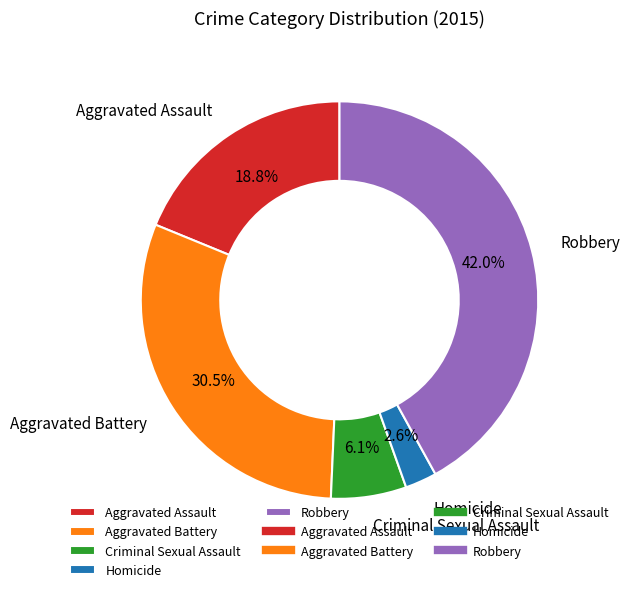

Count the number of slices in the pie.

5